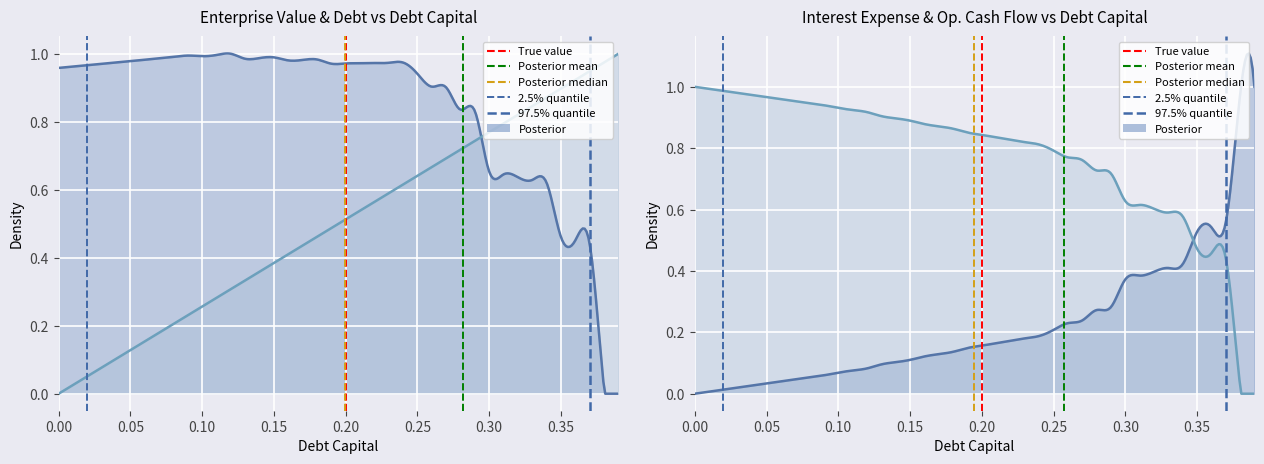

True or false: True value has a value of 0 at 0.20.

False